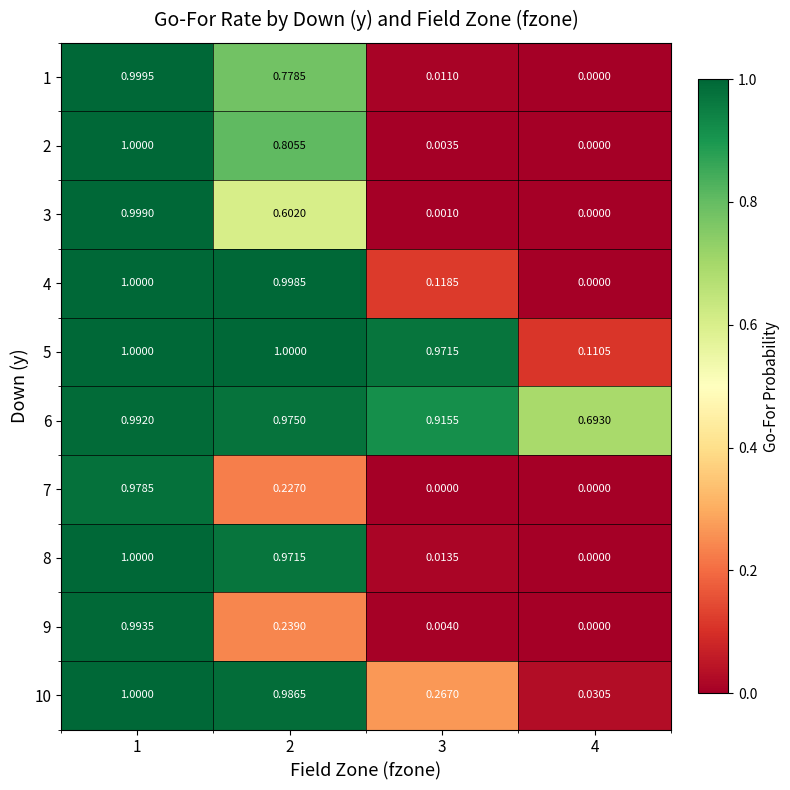

Is the value of 8 at 1 greater than the value of 9 at 3?

Yes